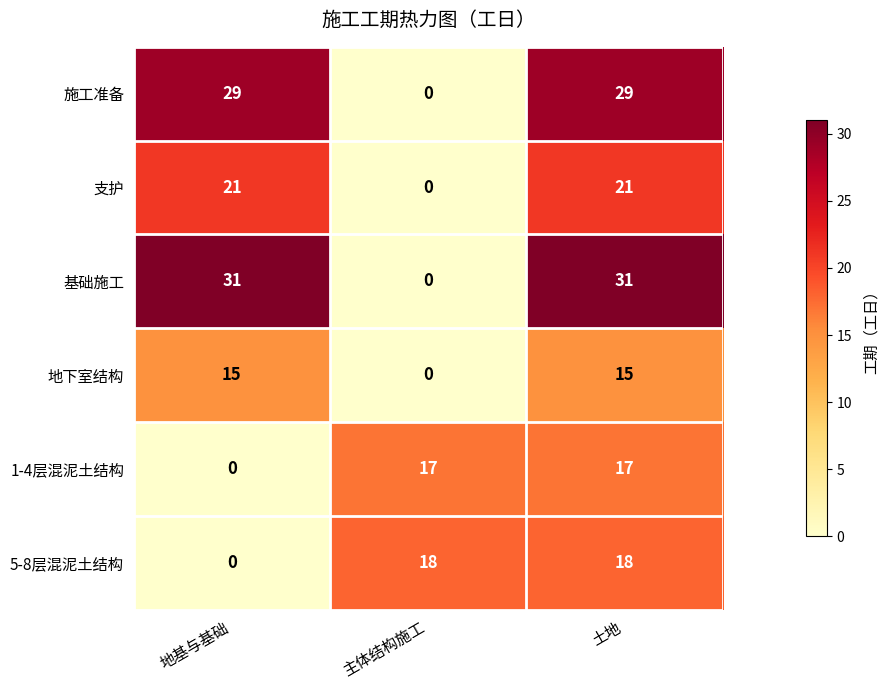

Is it true that 1-4层混泥土结构 equals 30 at 主体结构施工?

False